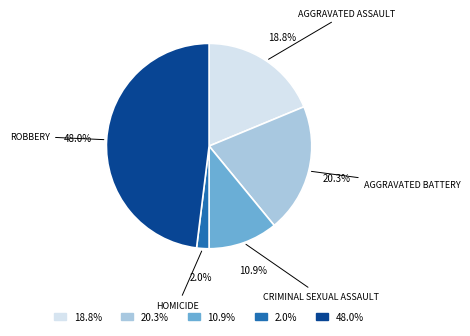

Does any single category account for the majority?

No